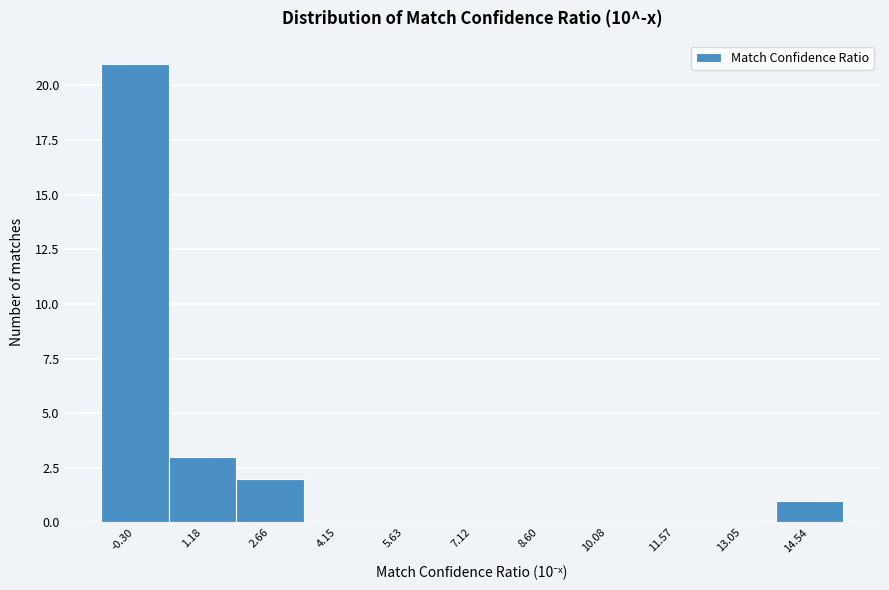

Which range on the x-axis has the tallest bar?

-1.0 to 0.4